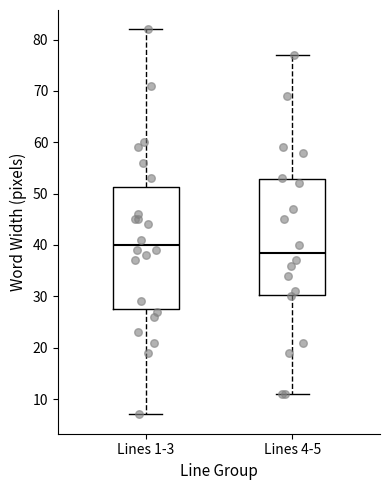

Where is the upper edge of the box for Lines 1-3 on the y-axis? The values are not printed on the chart, so give them approximately, as read against the axis.

51